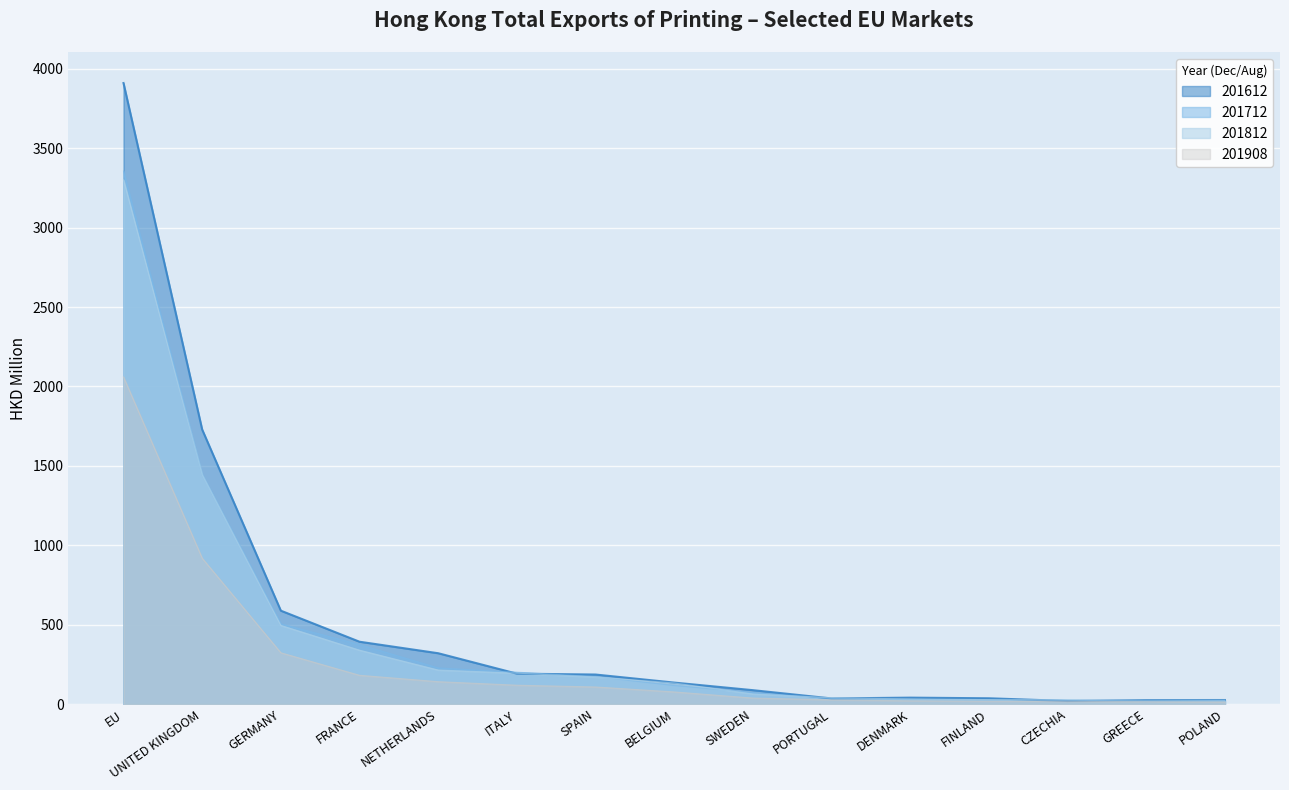

What is the difference between the second highest and minimum values in the 201612 series?

1709.3